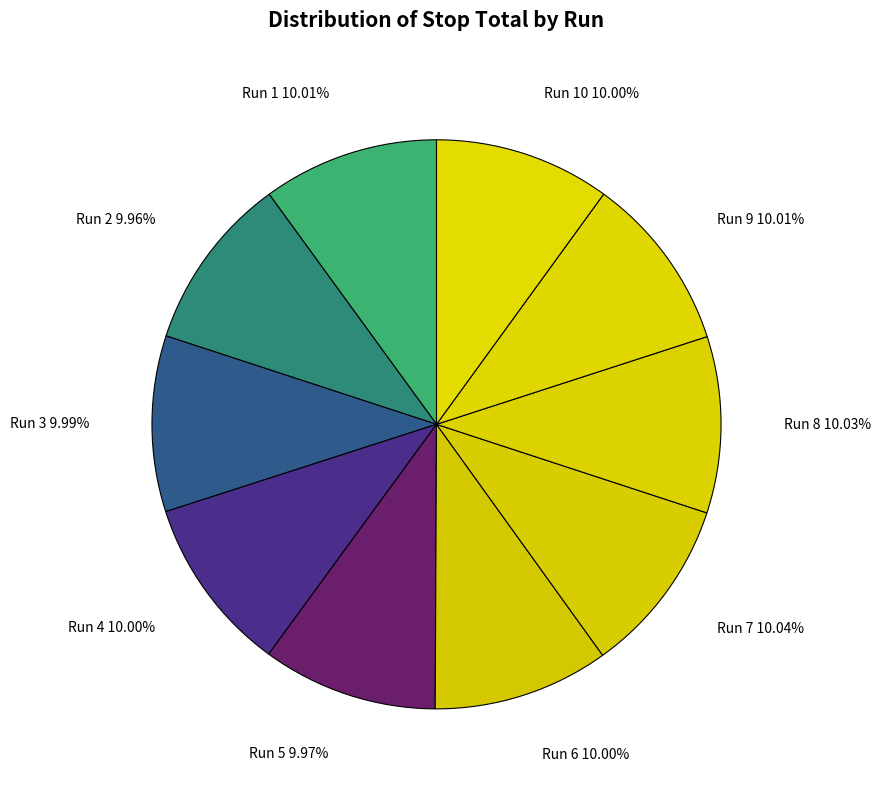

Is the sum of Run 2 9.96% and Run 10 10.00% greater than half?

No